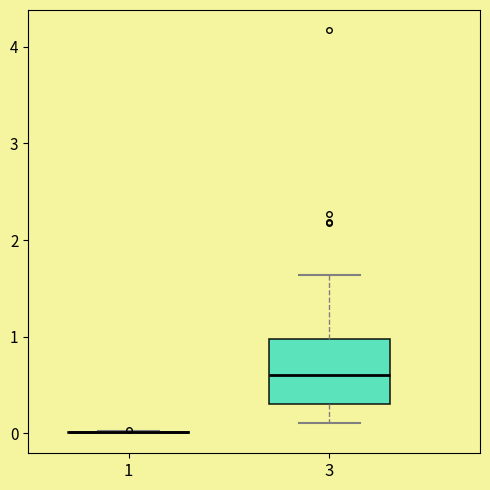

Reading left to right, transcribe this box plot: for each box, give where its median line is, the range the box spans, and where its two whiskers end, as read against the y-axis. The values are not printed on the chart, so give them approximately, as read against the axis.

1: box collapsed to a line at 0.0, whiskers 0.0 to 0.0
3: median 0.6, box 0.3 to 1.0, whiskers 0.1 to 1.6